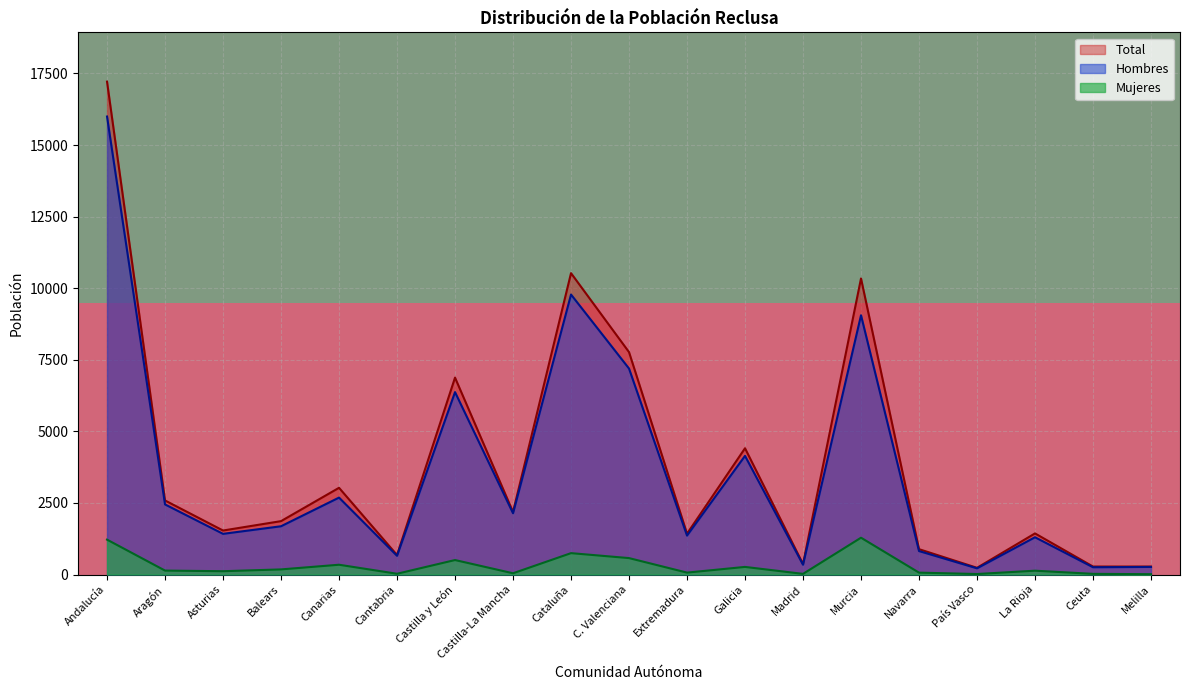

Is the value of Mujeres at Galicia greater than the value of Total at Galicia?

No